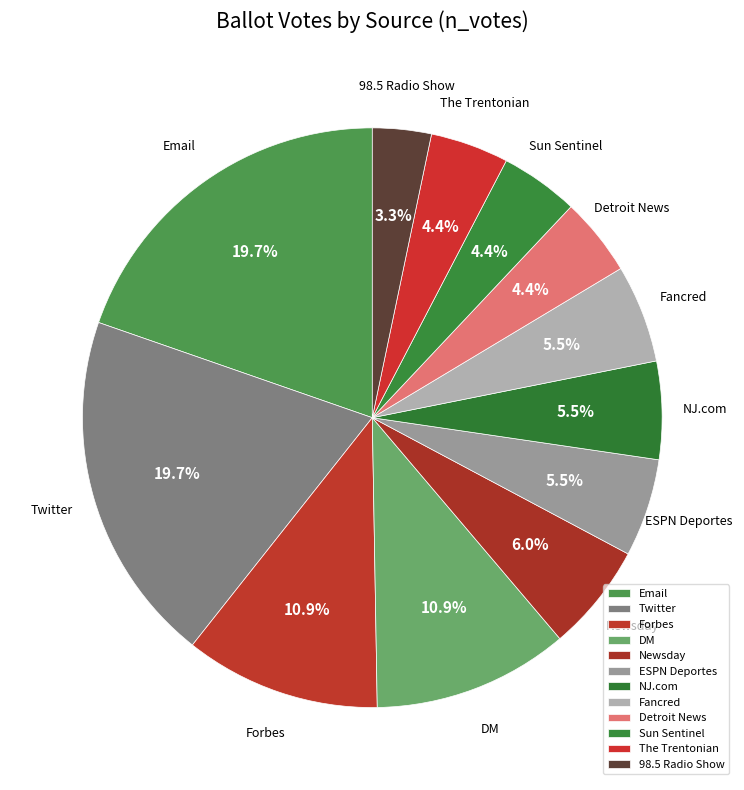

Does any single category account for the majority?

No